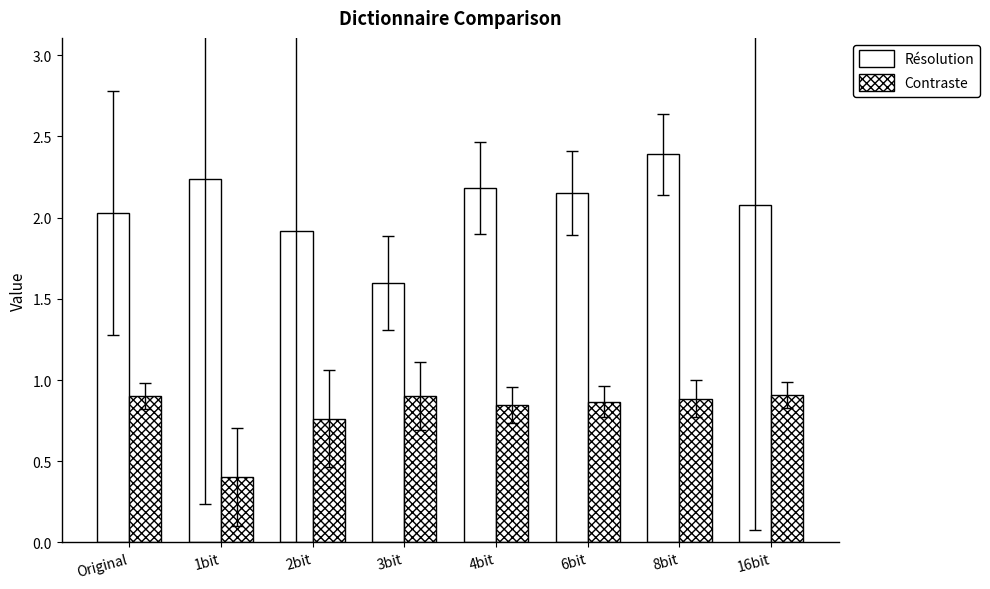

Reading left to right, transcribe all the data shown in this chart.

Résolution: 2.0	2.2	1.9	1.6	2.2	2.1	2.4	2.1
Contraste: 0.9	0.4	0.8	0.9	0.8	0.9	0.9	0.9